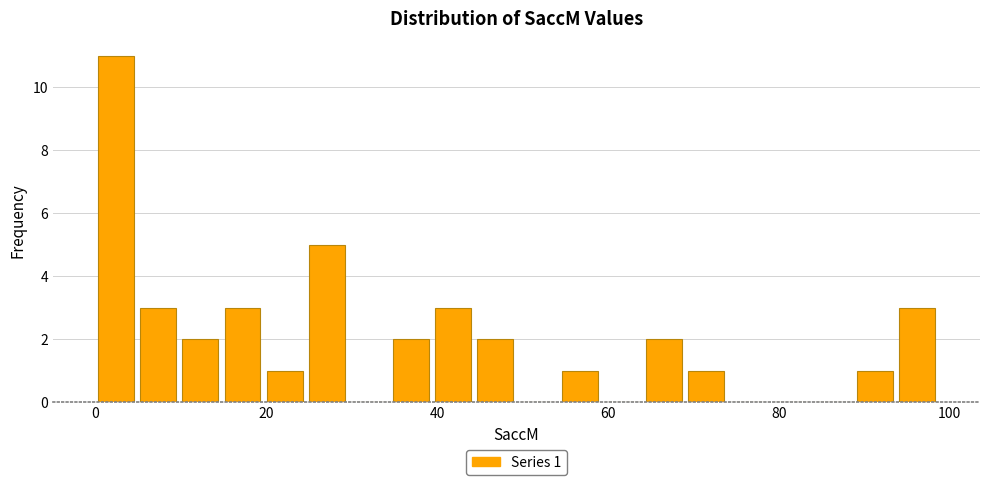

Around what value on the x-axis is the tallest bar? Give the approximate position of its centre, as read against the axis.

2